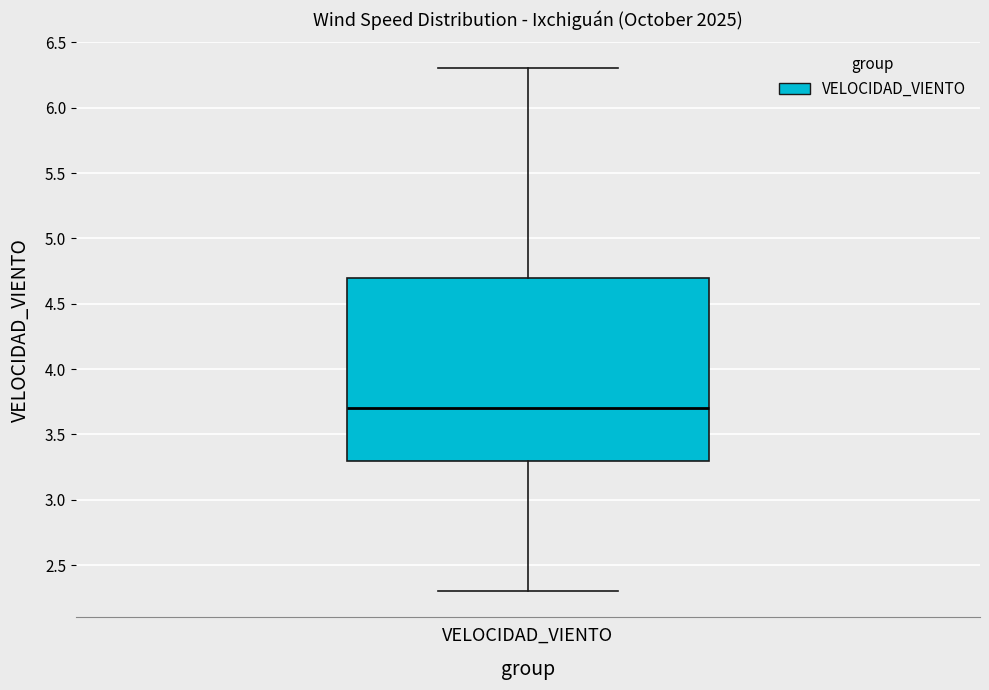

Where is the lower edge of the box for VELOCIDAD_VIENTO on the y-axis? The values are not printed on the chart, so give them approximately, as read against the axis.

3.3